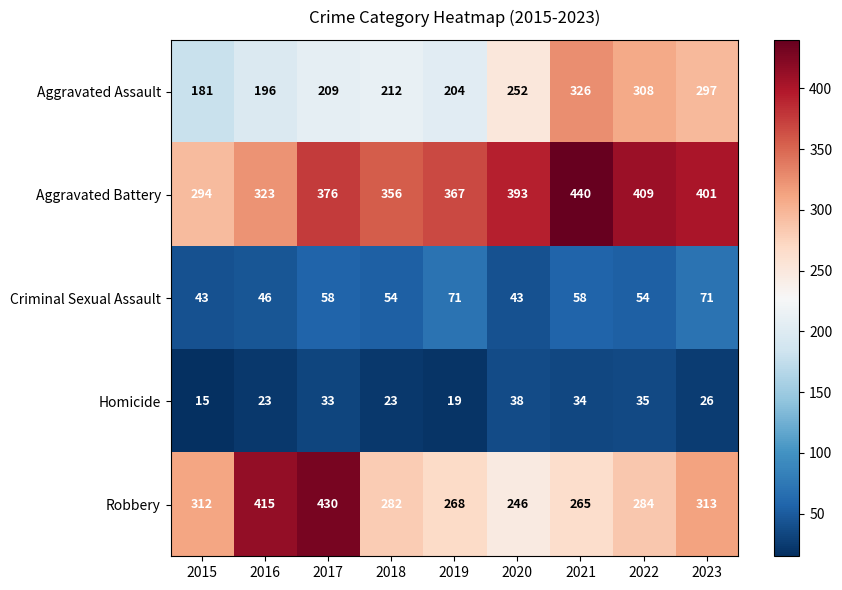

Is it true that Aggravated Assault equals 212 at 2018?

True